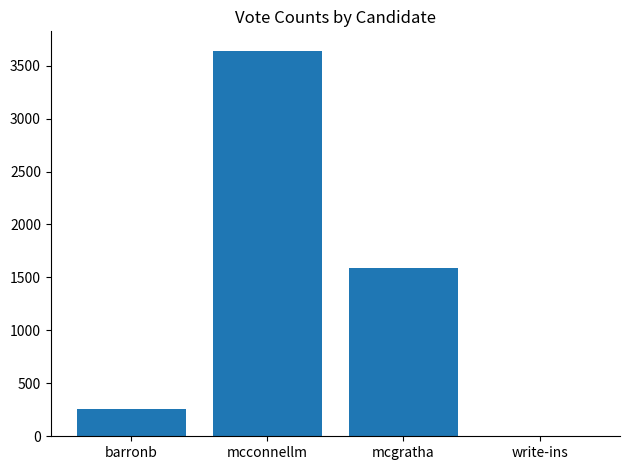

What is the change in value from mcconnellm to write-ins?

-3642